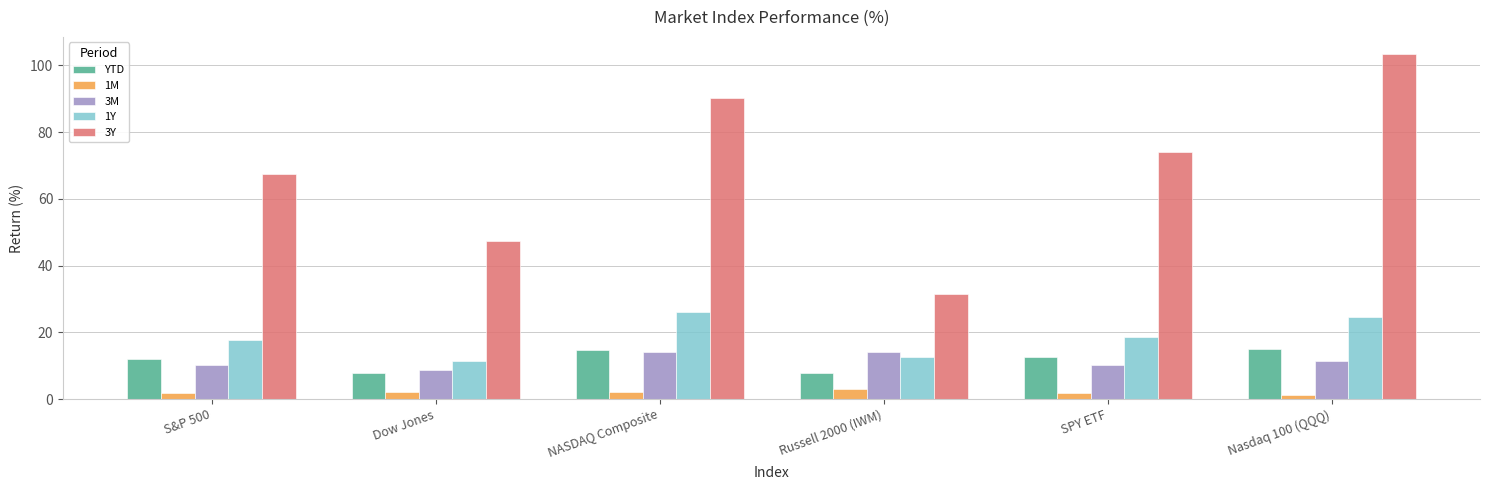

What is the difference between the maximum and minimum values in the 1Y series?

14.5